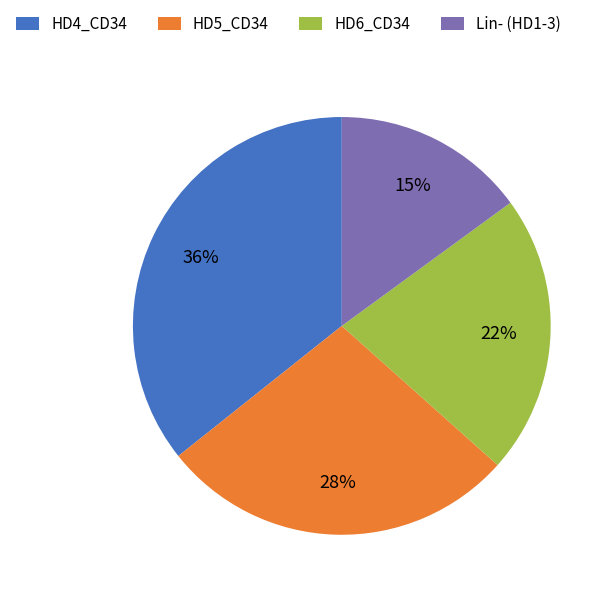

Combined, do Lin- (HD1-3) and HD4_CD34 account for over 50%?

Yes